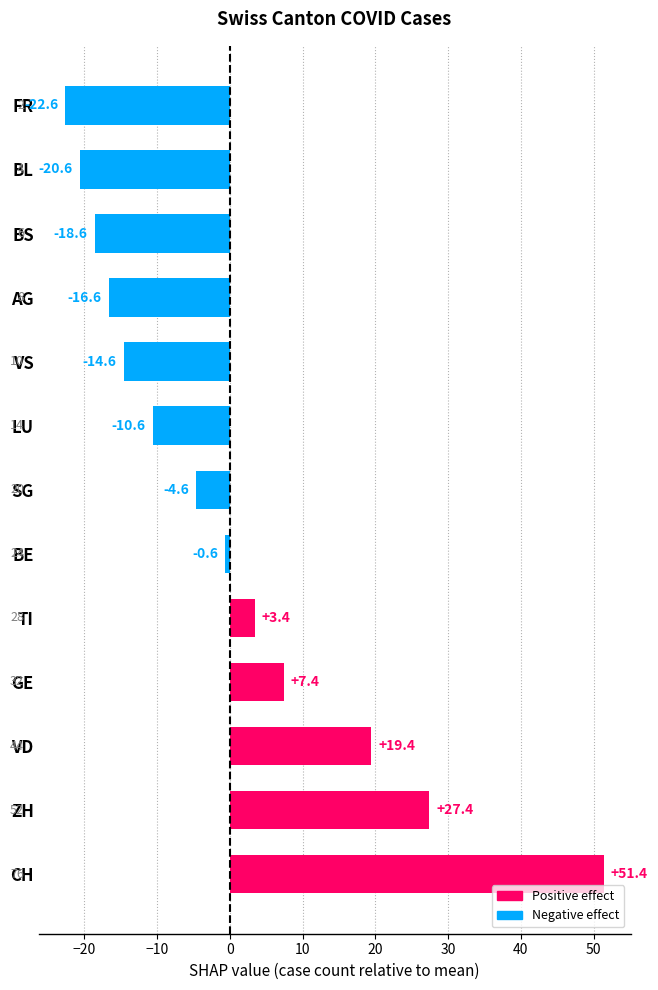

What is the difference between the maximum and minimum values?

74.0